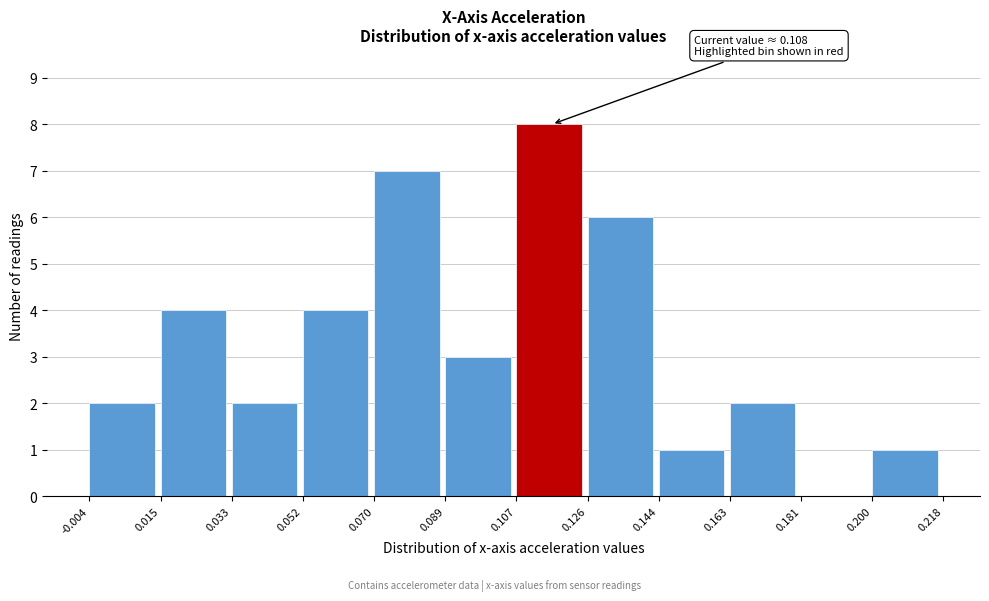

Which range on the x-axis has the tallest bar?

0.107 to 0.126